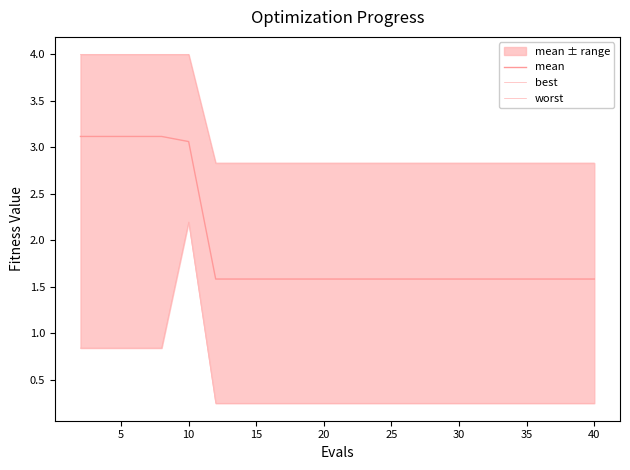

What is the value of the worst point at the 12th from the left?

2.8